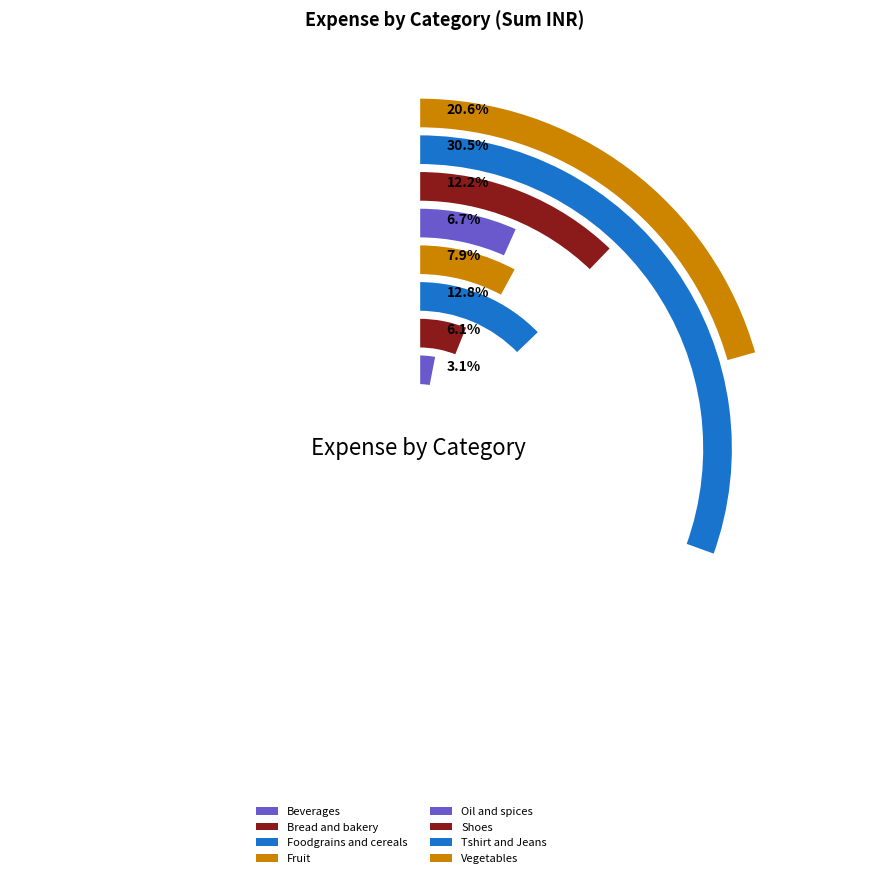

To the nearest percent, what is the difference between the largest and smallest slice percentages?

27%